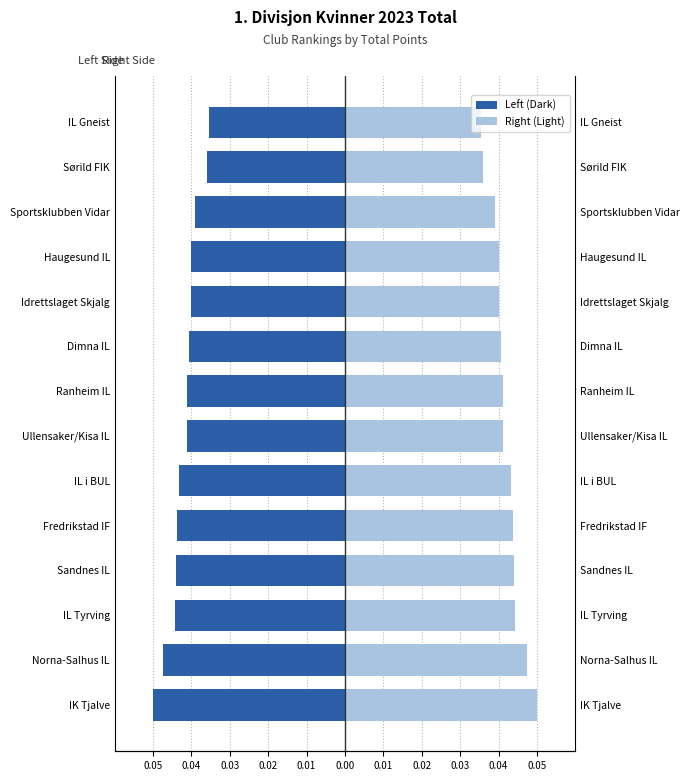

Between Haugesund IL and Sandnes IL, which is larger?

Haugesund IL